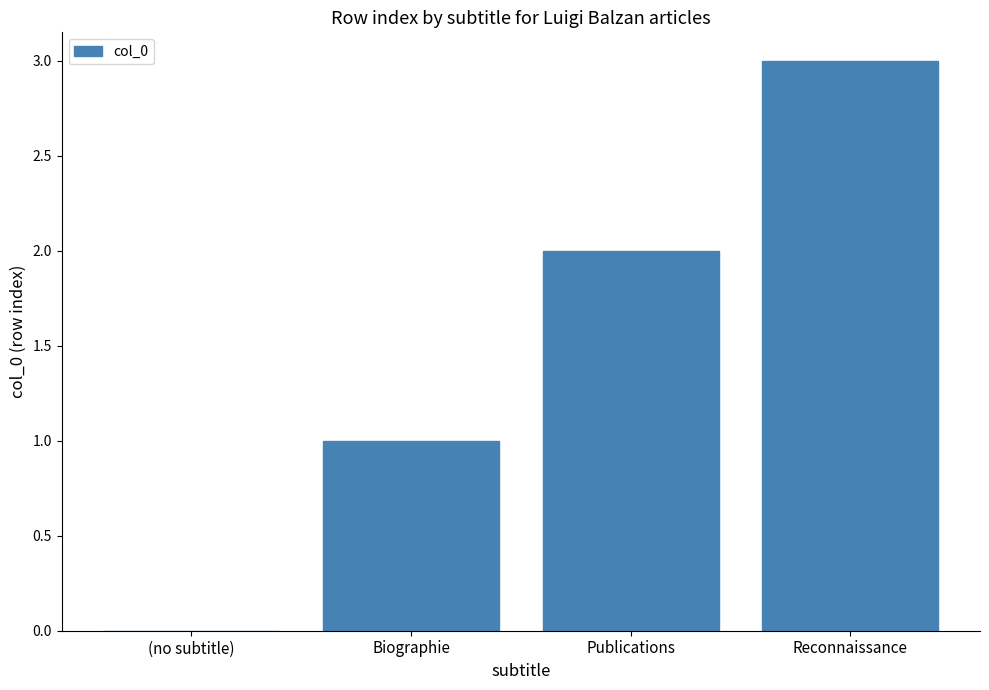

What is the difference between the values at Reconnaissance and Publications?

1